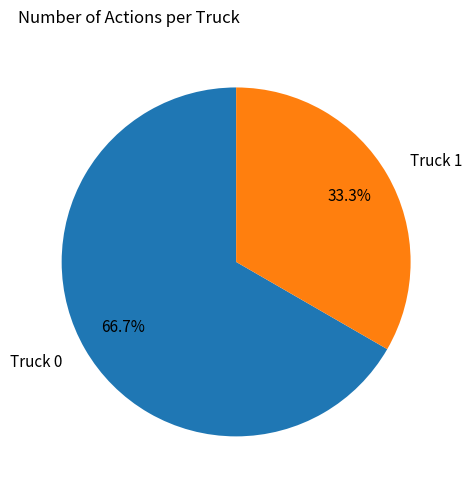

What is the ratio of the value at Truck 1 to the value at Truck 0?

0.5